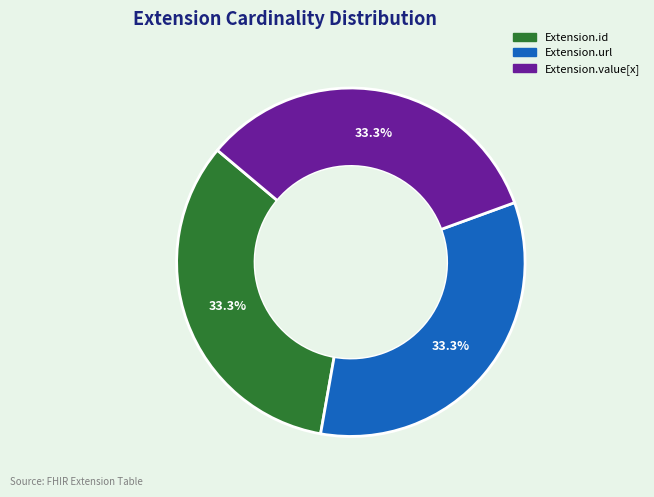

Is there a majority slice in this chart?

No